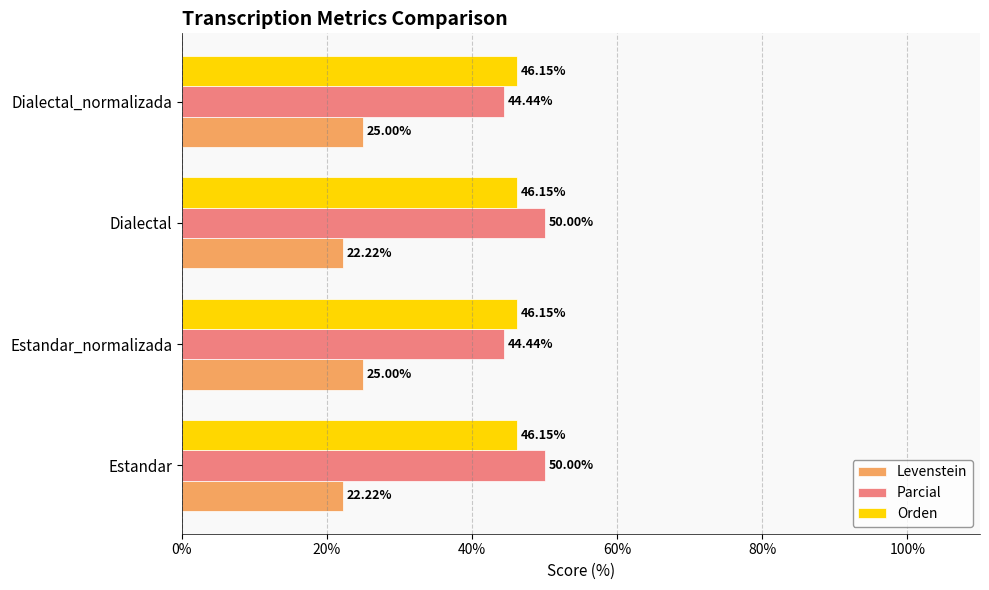

How many data points in Levenstein are less than 25?

2